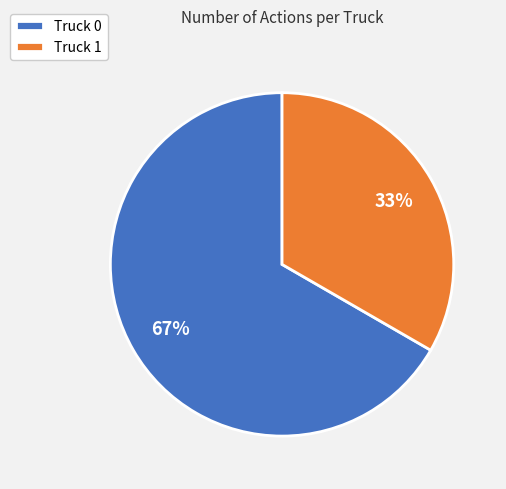

Rank the categories by value from lowest to highest.

Truck 1, Truck 0